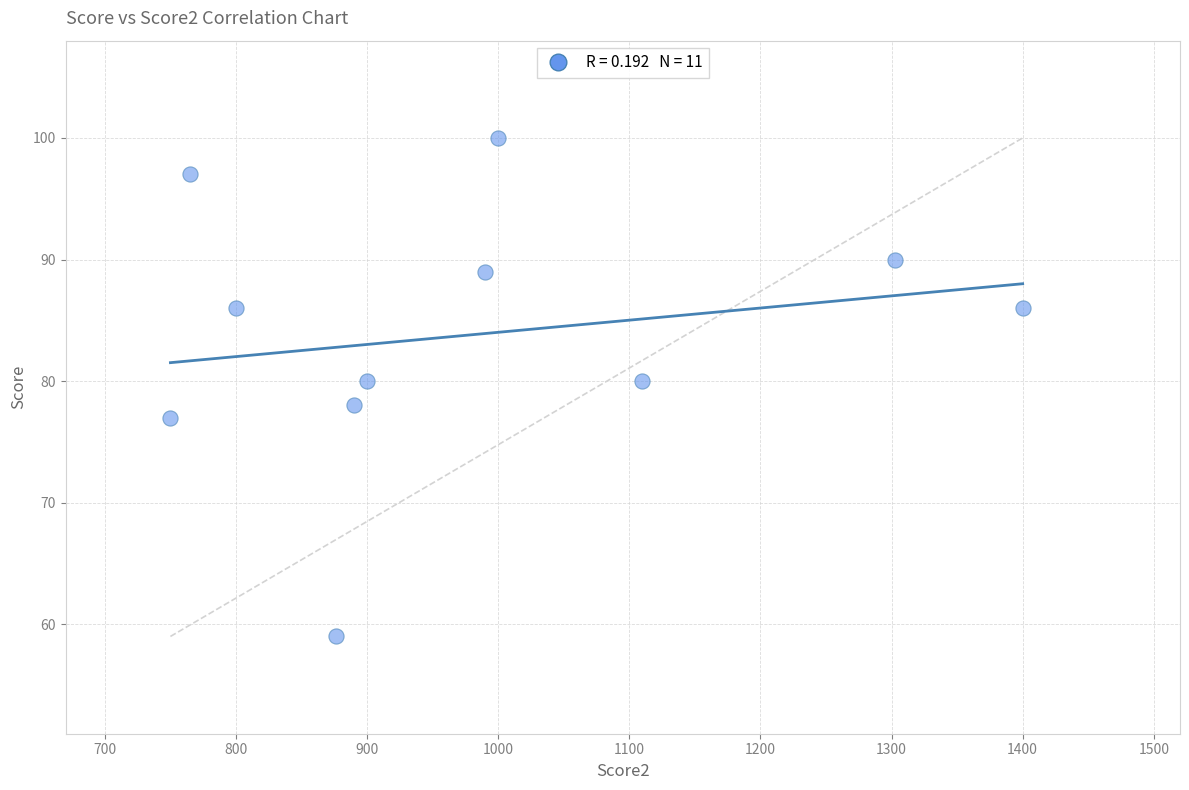

What is the range of Y values (max minus min)?

41